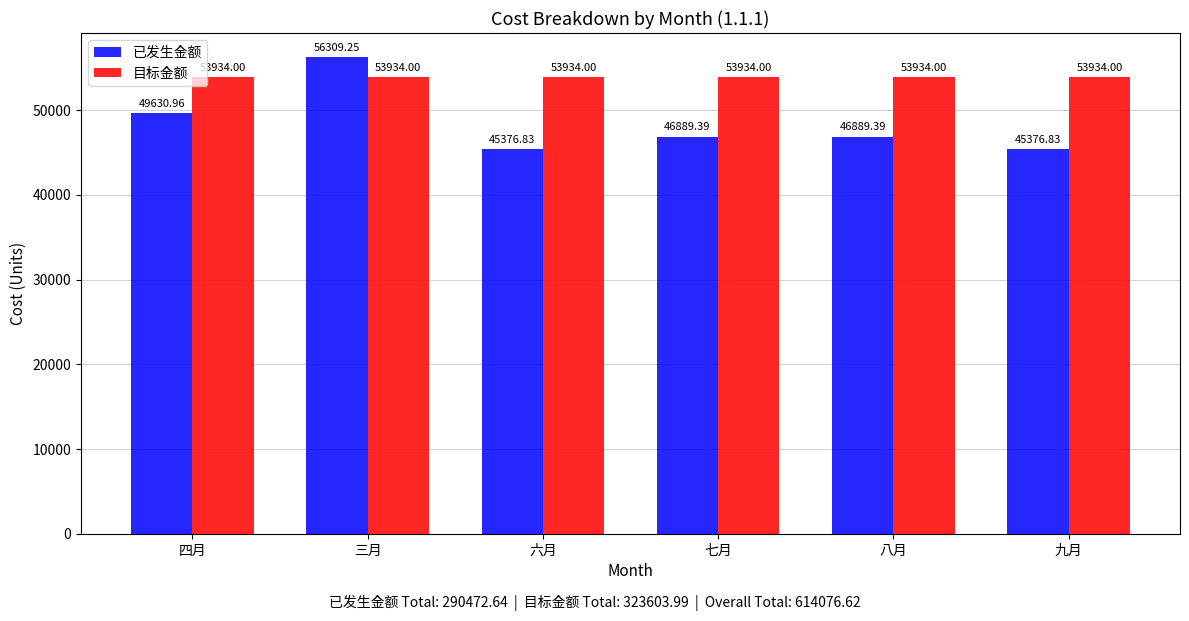

What is the label of the 1st bar from the left?

四月